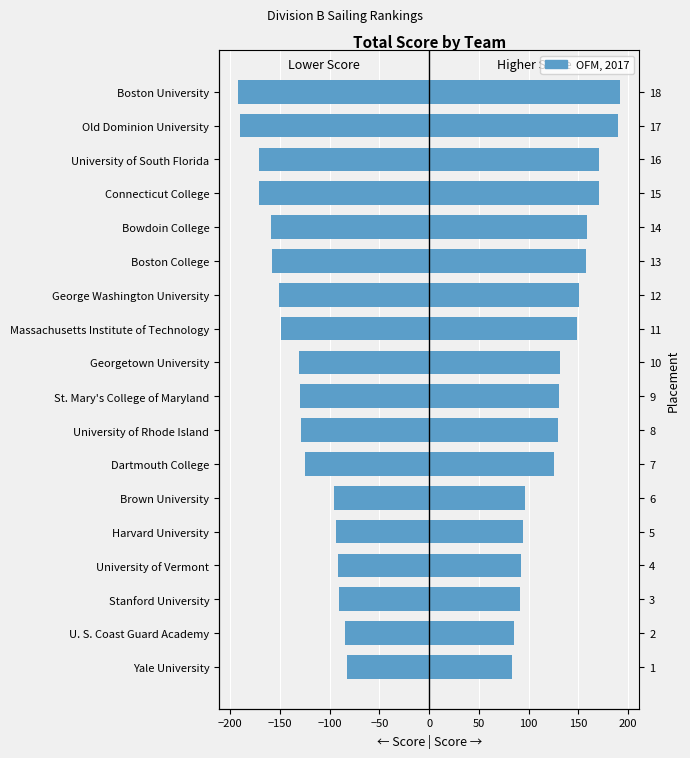

How many data points in Score (left) are less than -130?

9